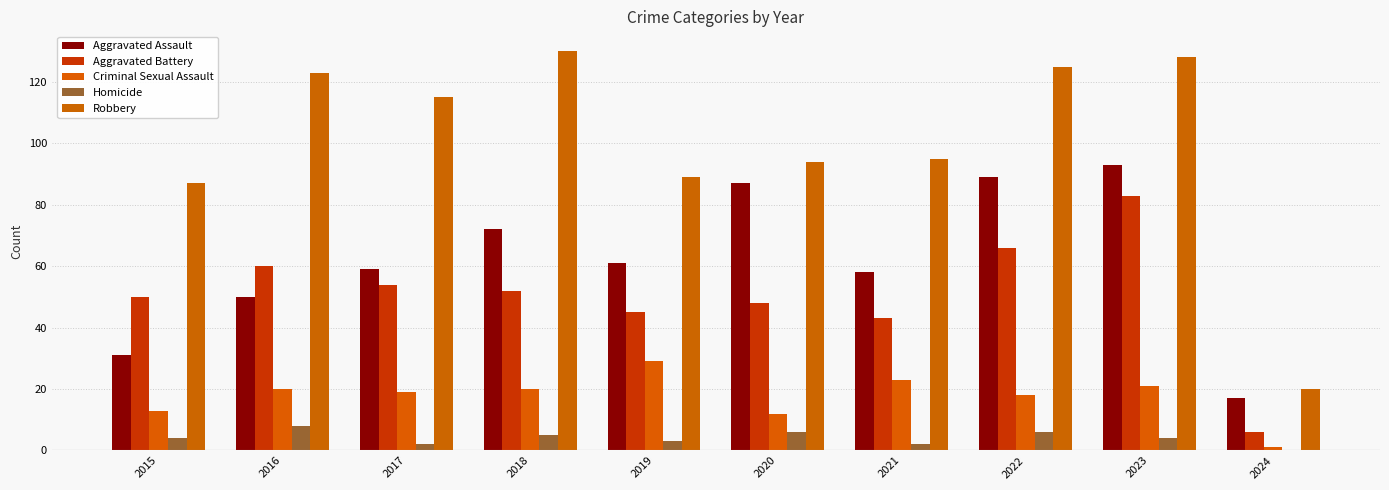

How many distinct data groups are displayed?

5